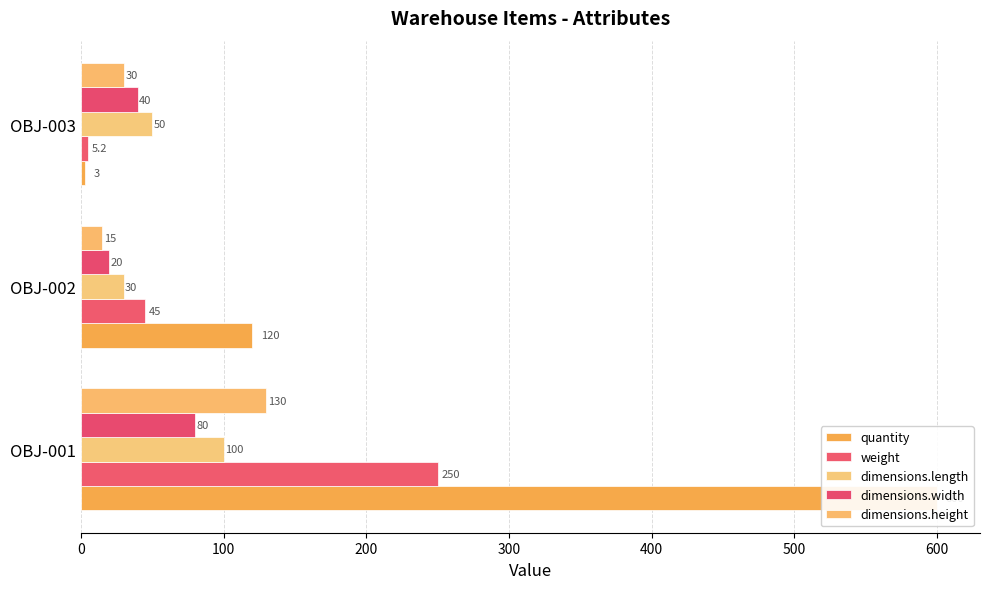

Is the value of dimensions.height at OBJ-001 greater than the value of dimensions.length at OBJ-001?

Yes